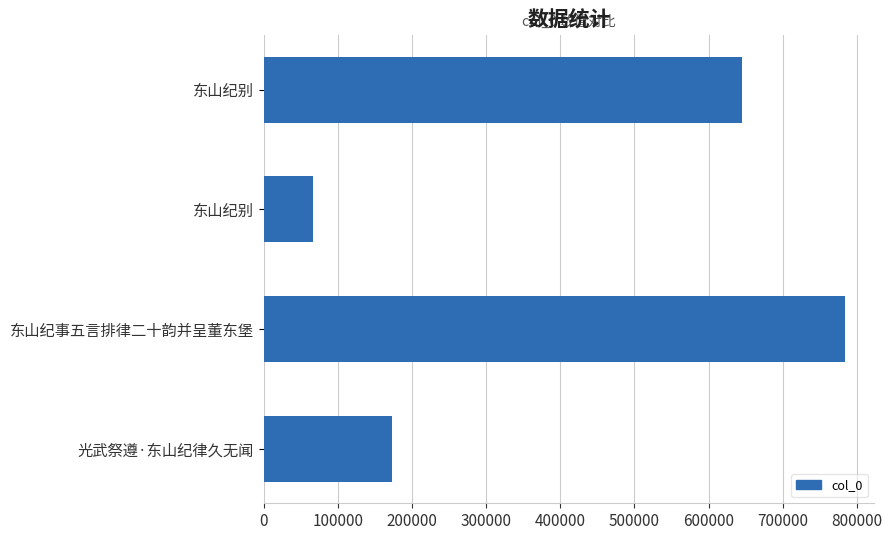

What is the greatest value displayed?

783921